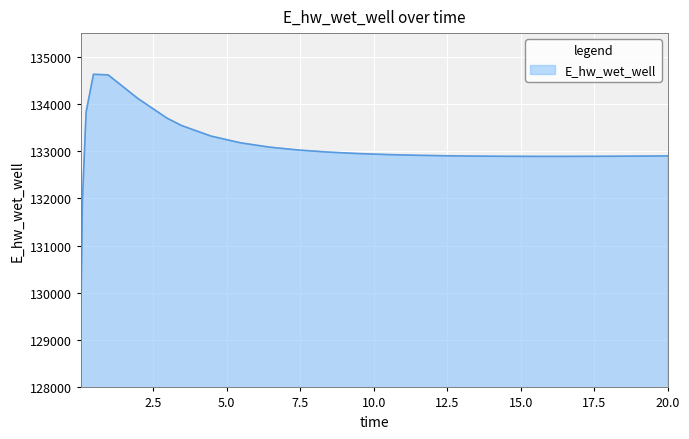

What is the maximum value shown in the chart?

134628.4